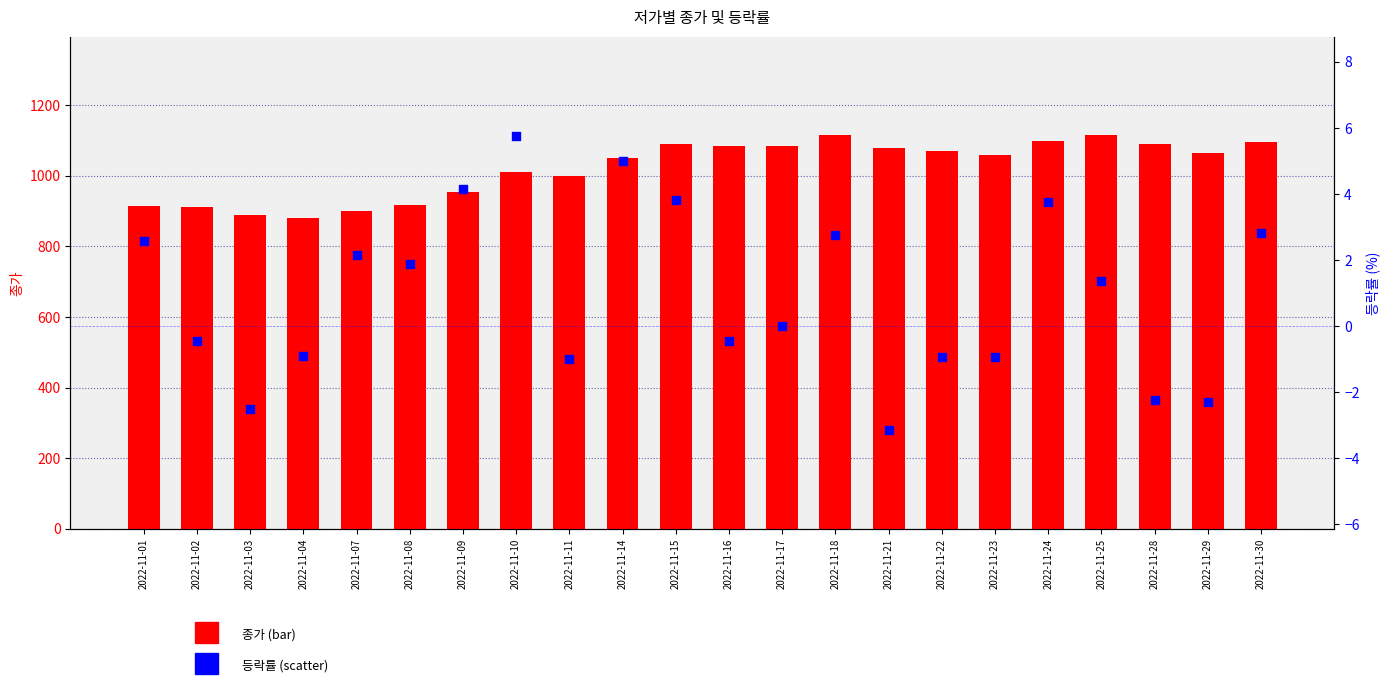

Which series has the largest Y range (max minus min)?

종가